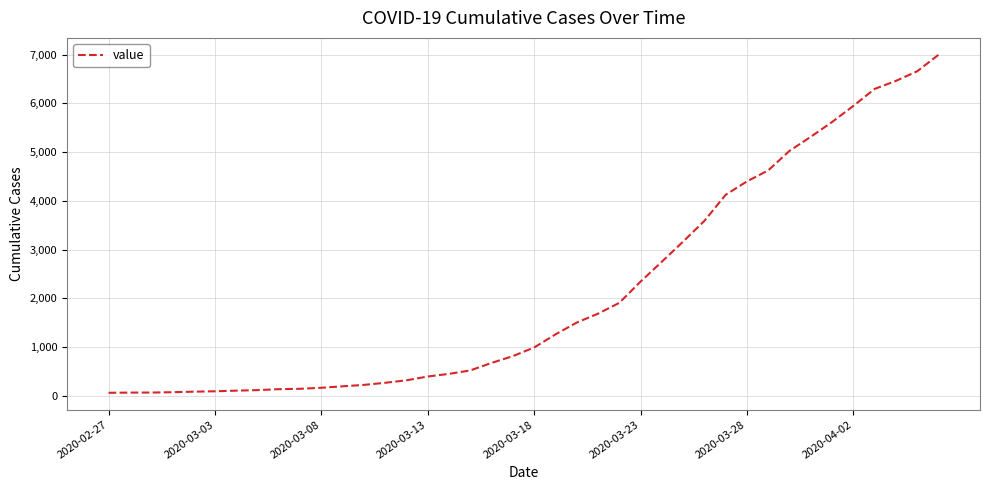

What is the difference between the maximum and minimum values?

6931